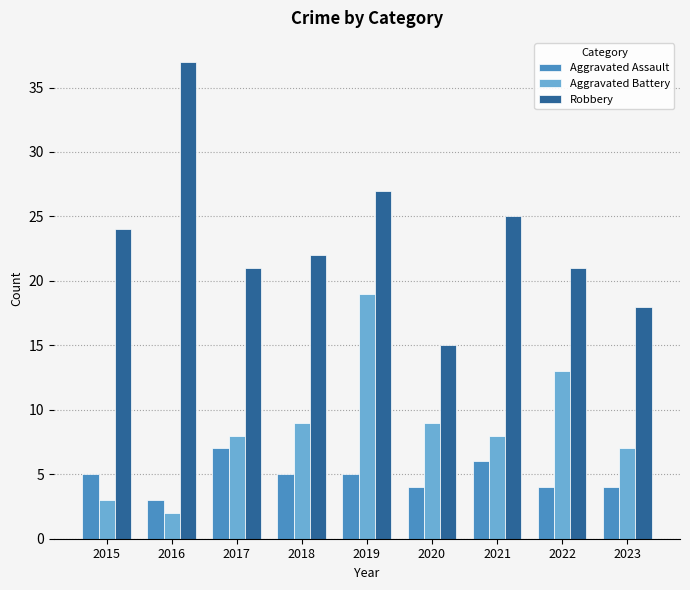

What is the greatest value displayed?

37